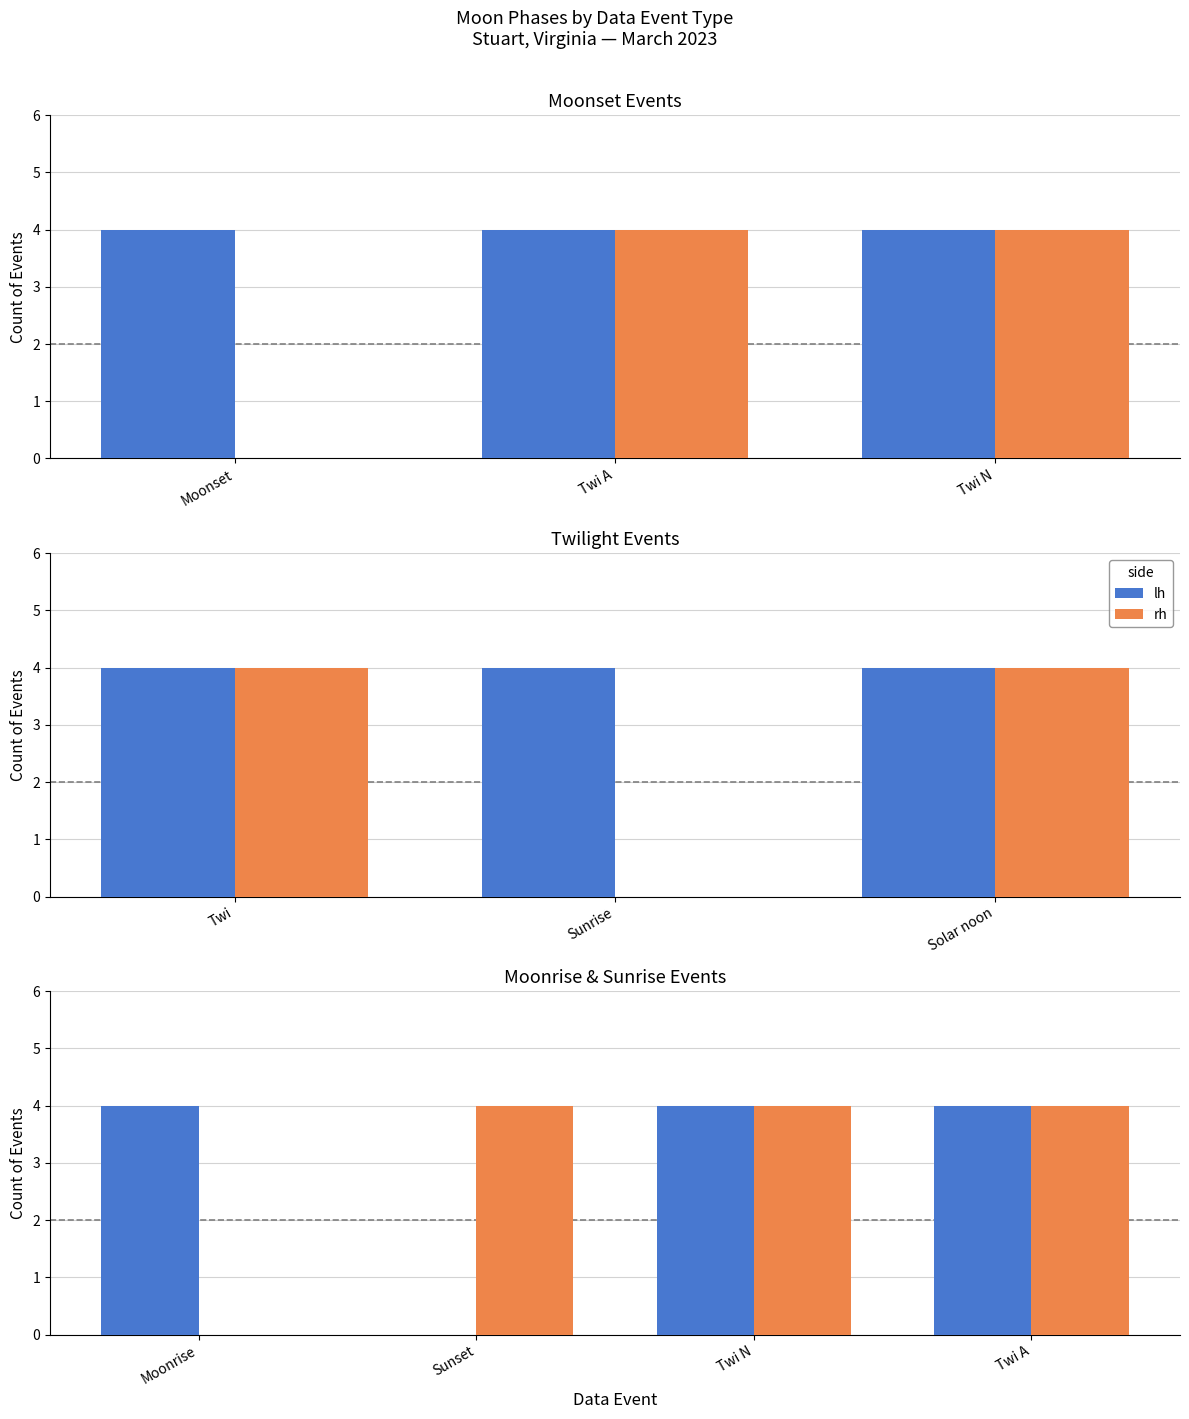

What position from the left is Twi A?

4